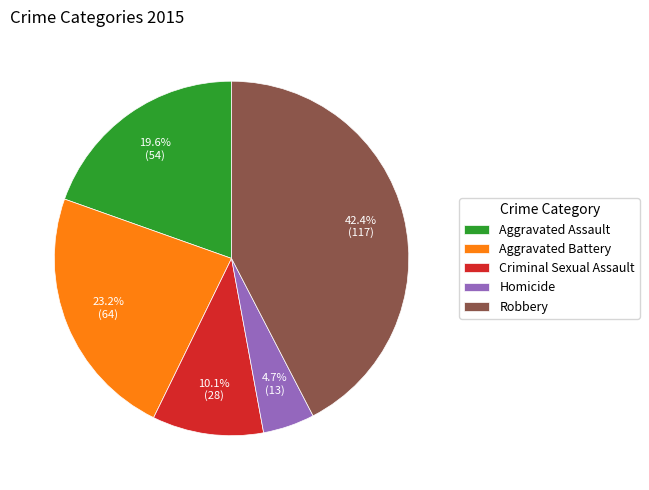

What is the smallest slice in the pie chart?

Homicide